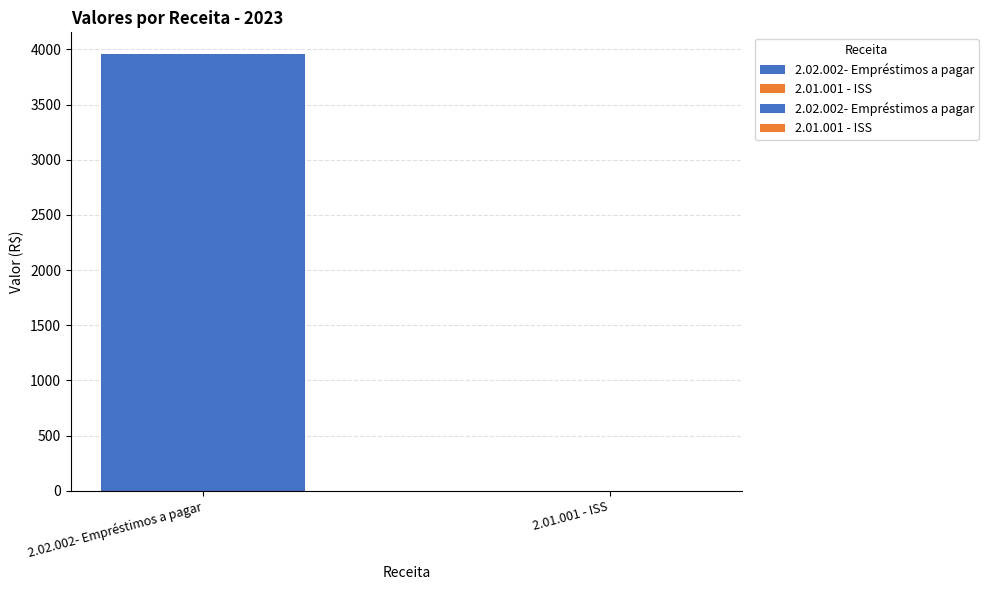

What is the sum of all 2.02.002- Empréstimos a pagar values?

3956.1